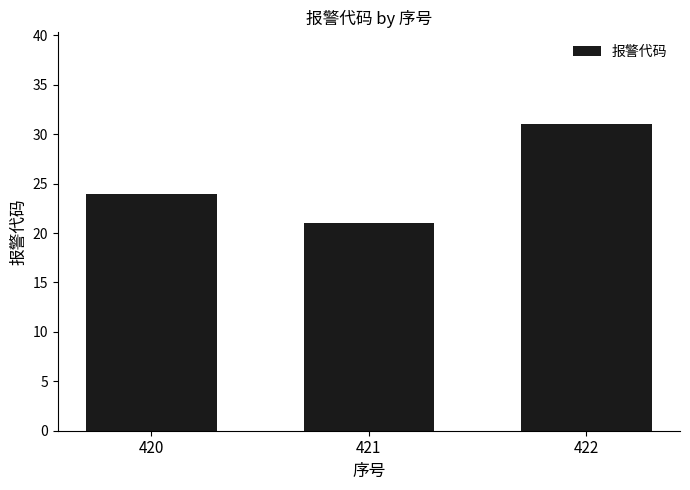

Is it true that the value at 422 is 50?

False